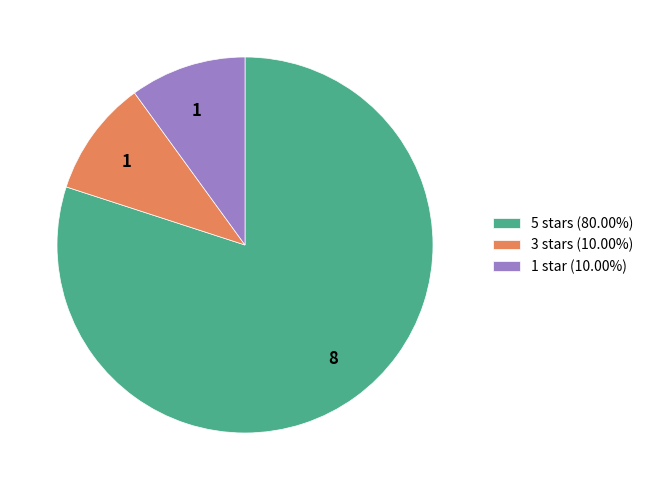

Does any single category account for the majority?

Yes